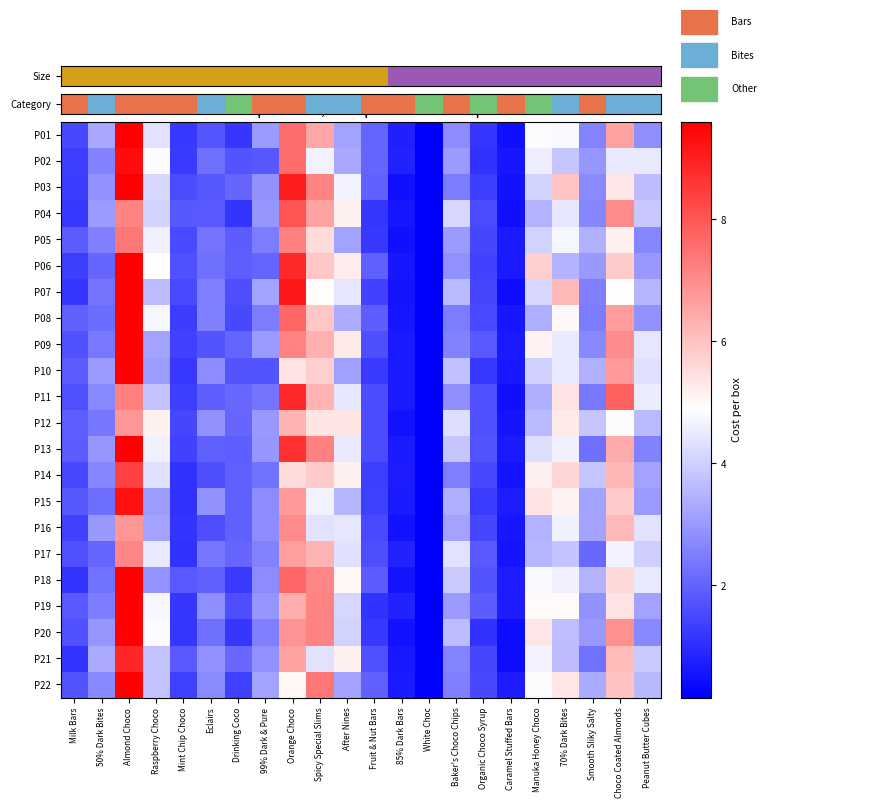

What is the total value across all series at Baker's Choco Chips?

68.9